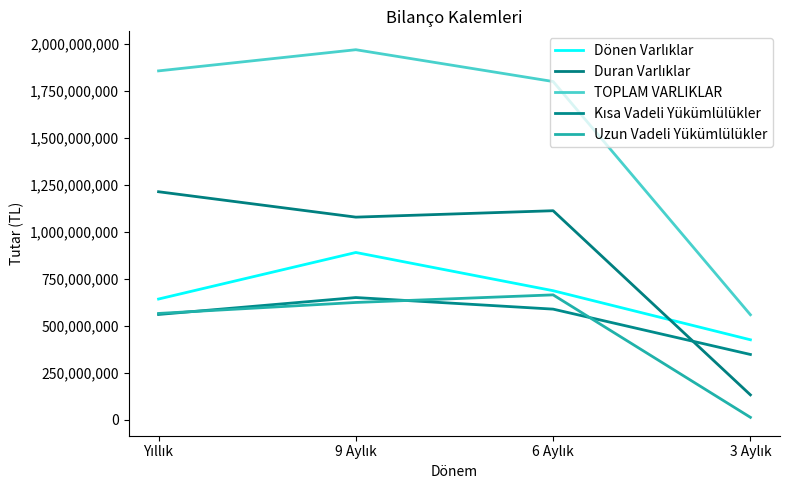

Reading right to left, list all the values displayed in this chart.

Dönen Varlıklar: 3 Aylık=426491731	6 Aylık=687733733	9 Aylık=891222008	Yıllık=643342627
Duran Varlıklar: 3 Aylık=133206310	6 Aylık=1113495943	9 Aylık=1079344941	Yıllık=1214542861
TOPLAM VARLIKLAR: 3 Aylık=559698041	6 Aylık=1801229676	9 Aylık=1970566949	Yıllık=1857885488
Kısa Vadeli Yükümlülükler: 3 Aylık=348270198	6 Aylık=589651433	9 Aylık=651338353	Yıllık=561253951
Uzun Vadeli Yükümlülükler: 3 Aylık=13610899	6 Aylık=665582322	9 Aylık=625114432	Yıllık=566711407